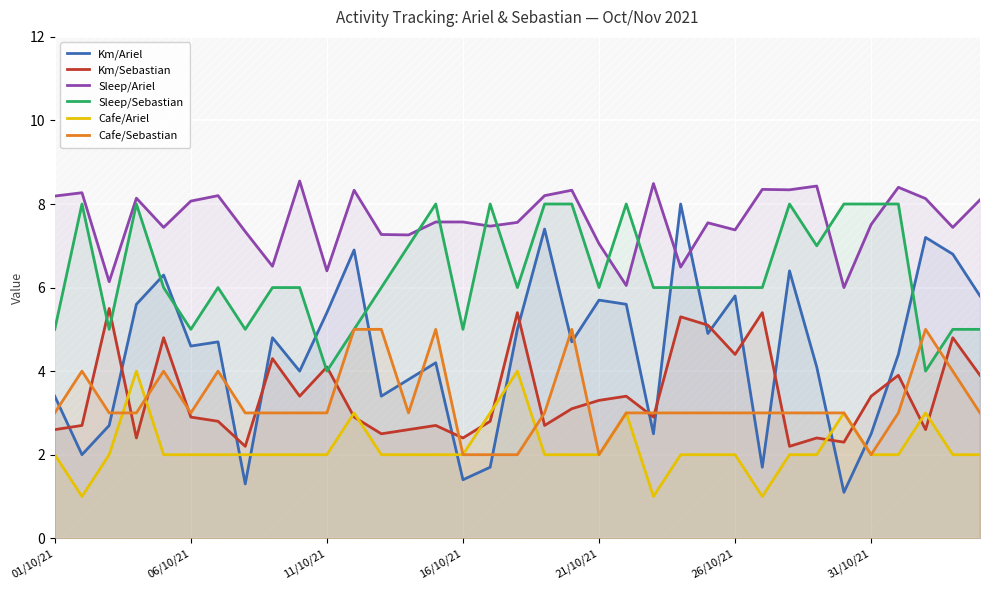

What are all the series names shown in the legend?

Km/Ariel, Km/Sebastian, Sleep/Ariel, Sleep/Sebastian, Cafe/Ariel, Cafe/Sebastian